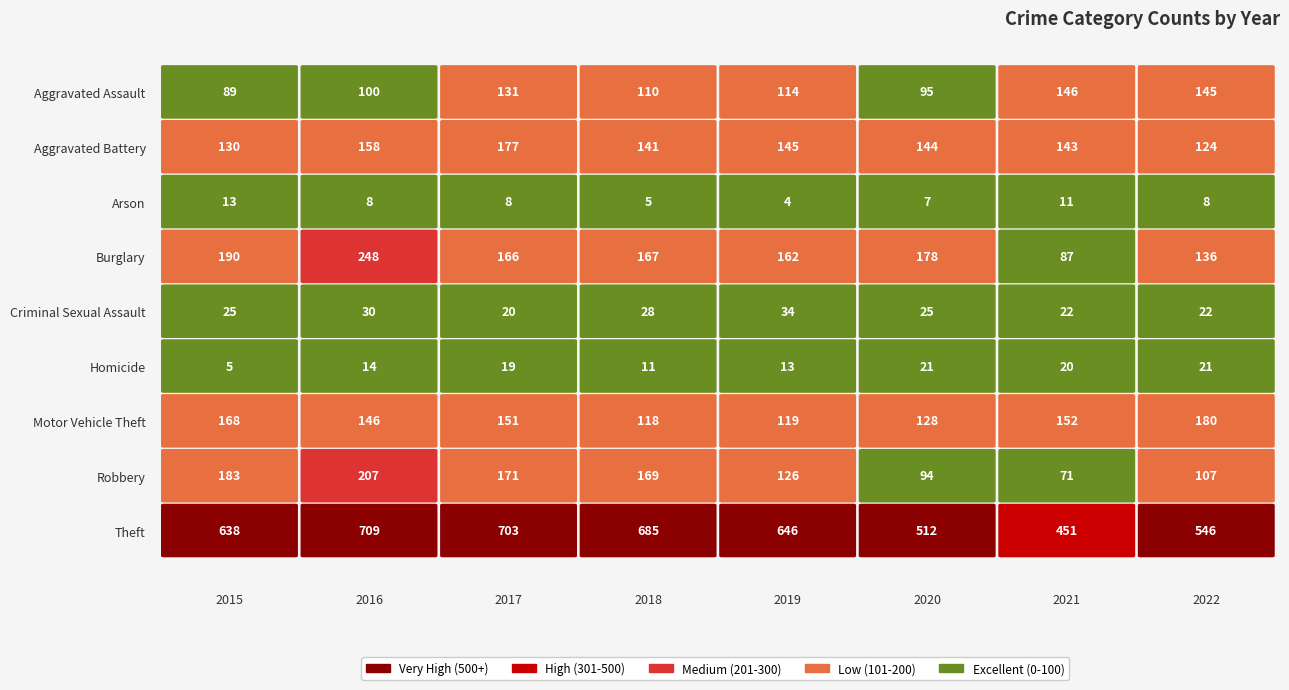

What is the smallest value displayed?

4